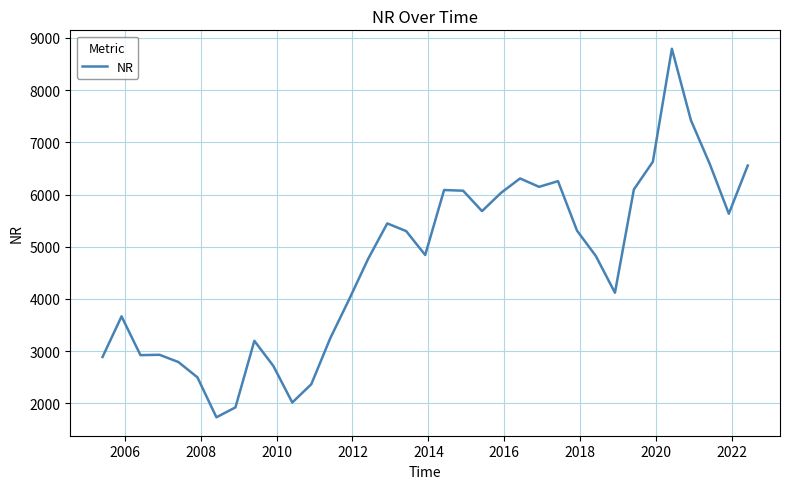

What is the difference between the maximum and minimum values?

7062